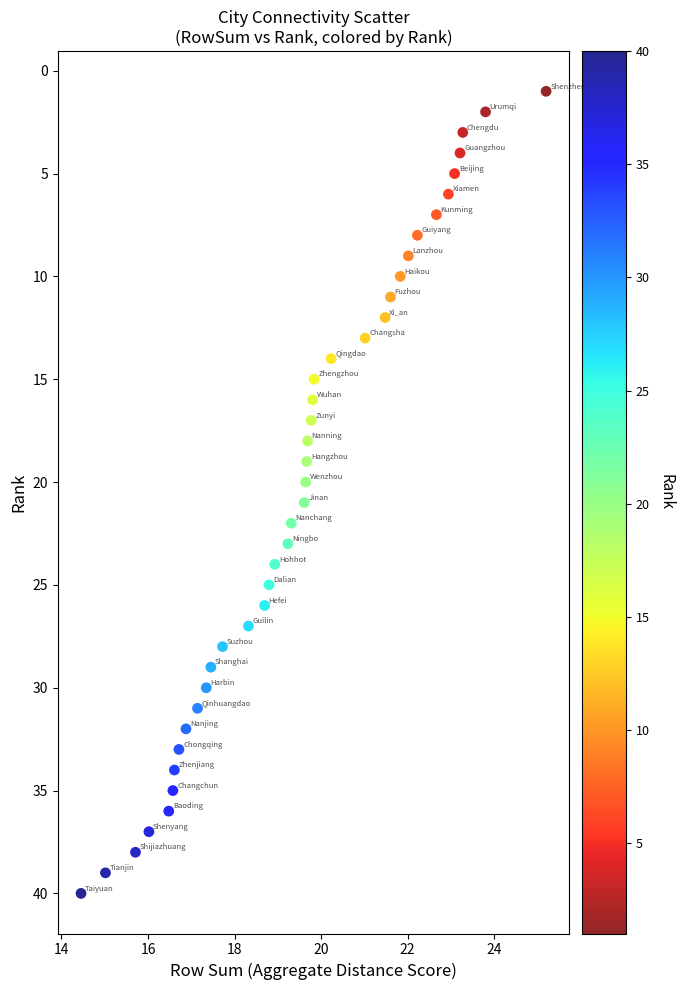

What is the range of Y values (max minus min)?

39